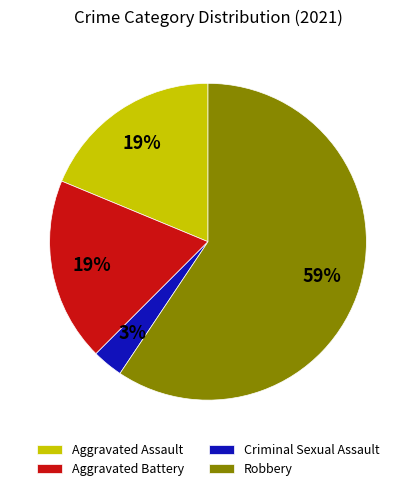

Which has a higher value, Criminal Sexual Assault or Aggravated Battery?

Aggravated Battery